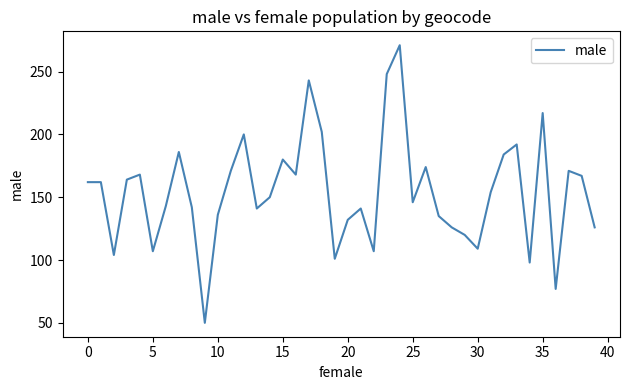

What is the smallest value displayed?

50